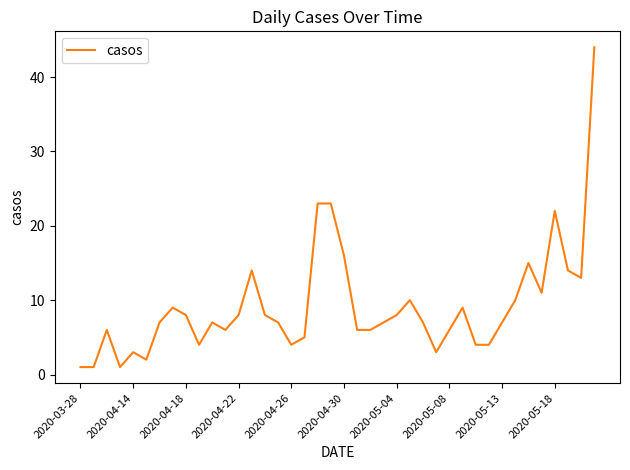

What is the greatest value displayed?

44